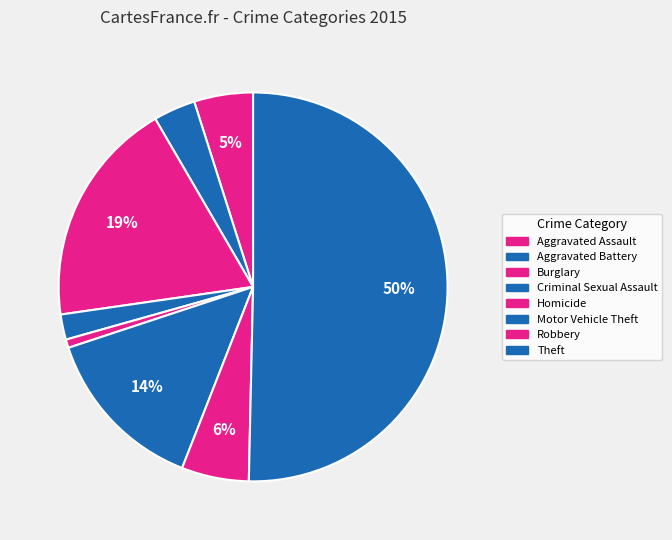

To the nearest percent, what percentage of the pie is Homicide?

1%